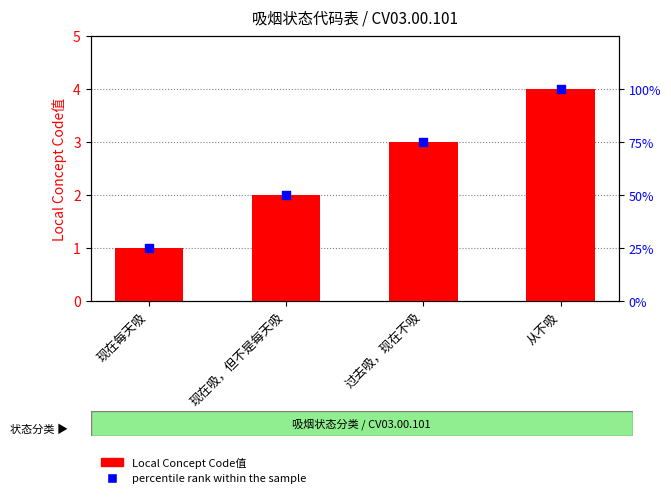

At how many categories does at least one series exceed 14?

4